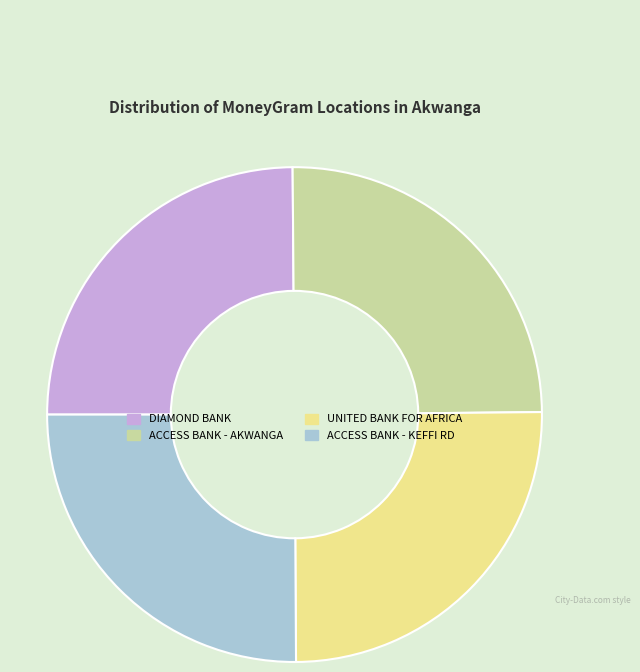

Count the number of slices in the pie.

4